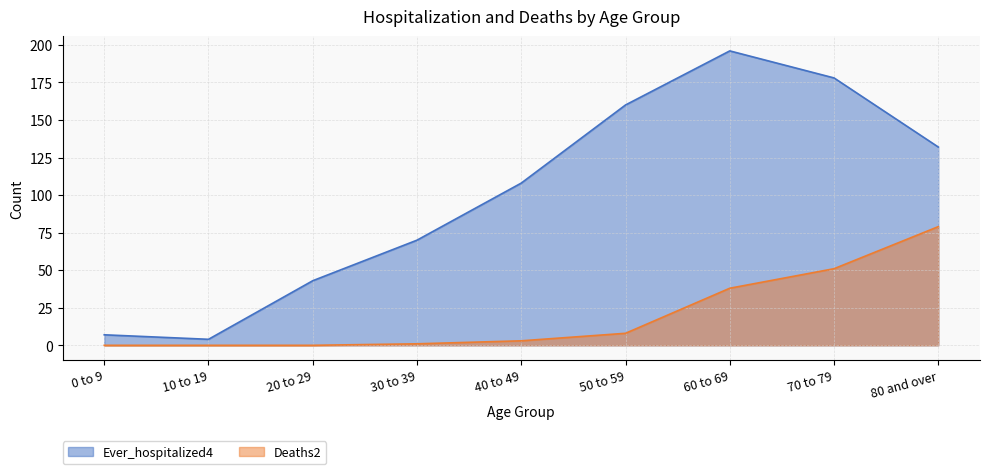

Which series has the widest spread of values?

Ever_hospitalized4